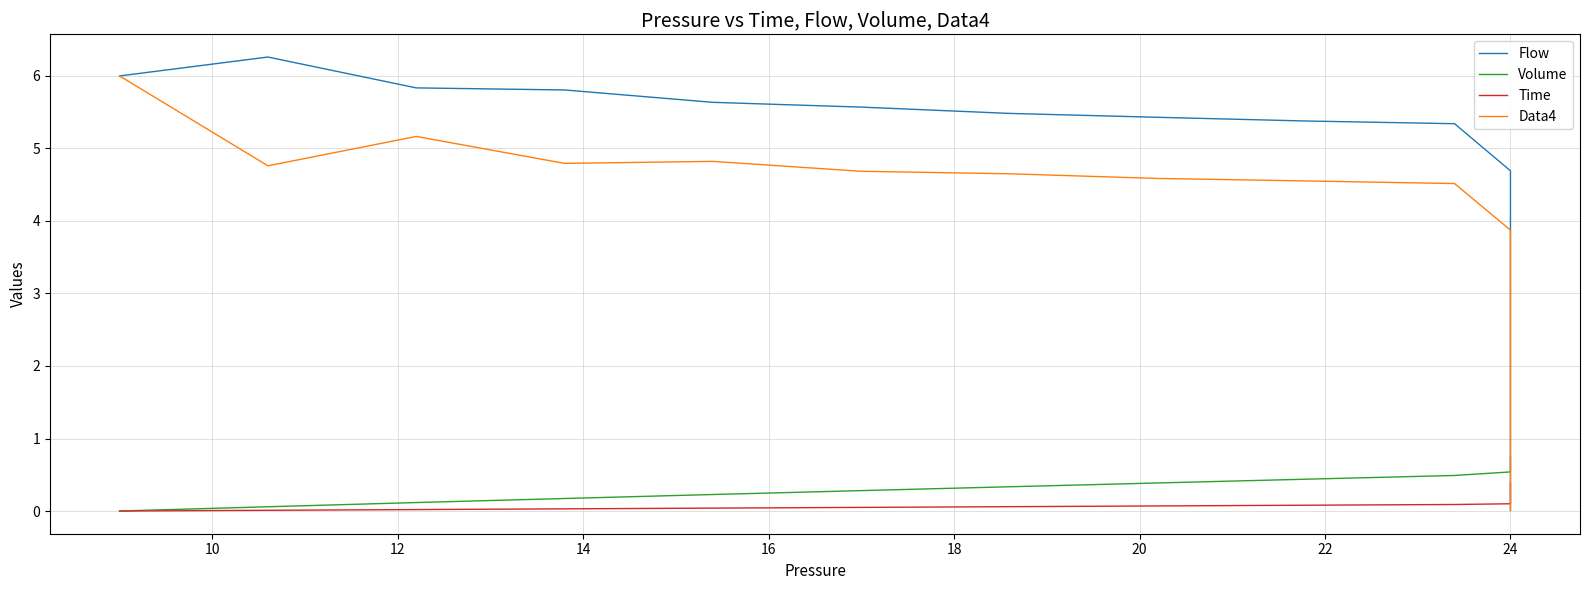

Which series changed the most between 11 and 35?

Flow